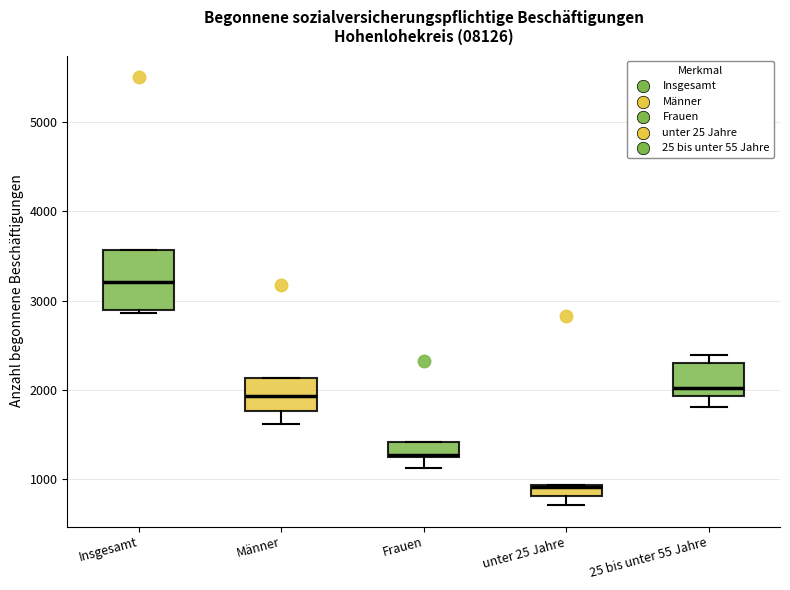

Where does the lower whisker of the box for Frauen end on the y-axis? The values are not printed on the chart, so give them approximately, as read against the axis.

1100